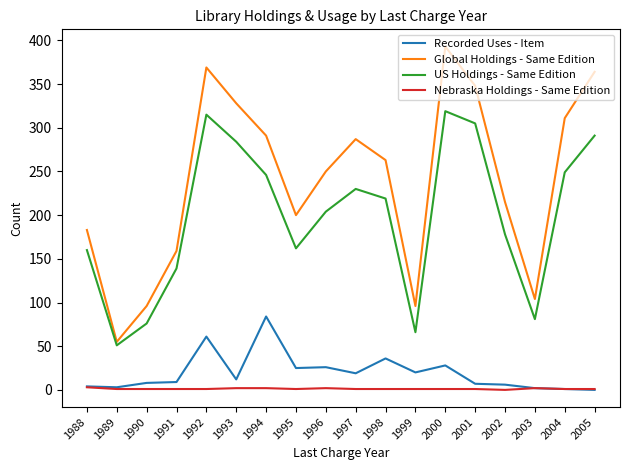

What is the difference between the maximum and minimum values in the Global Holdings - Same Edition series?

338